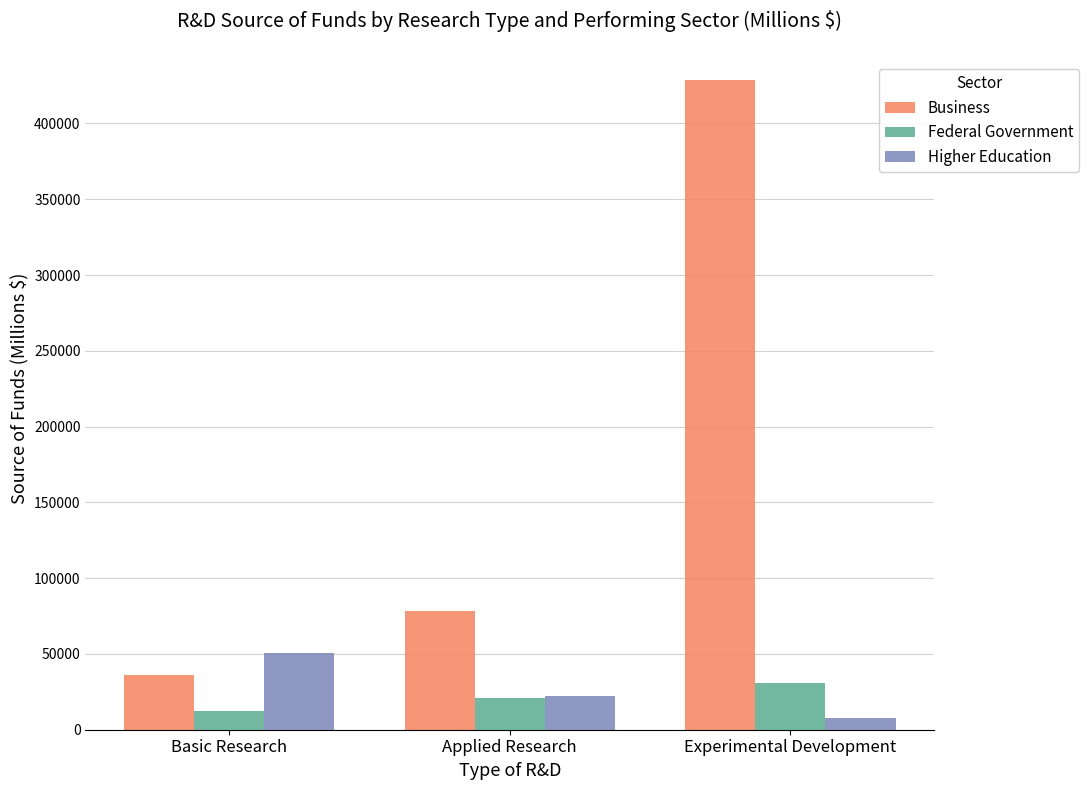

Does the chart contain any negative values?

No